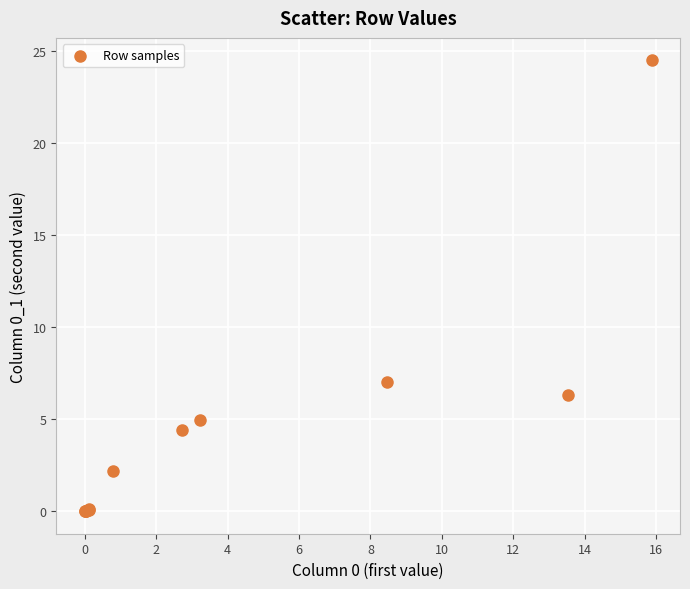

What Y value in the scatter plot is closest to 12?

7.0